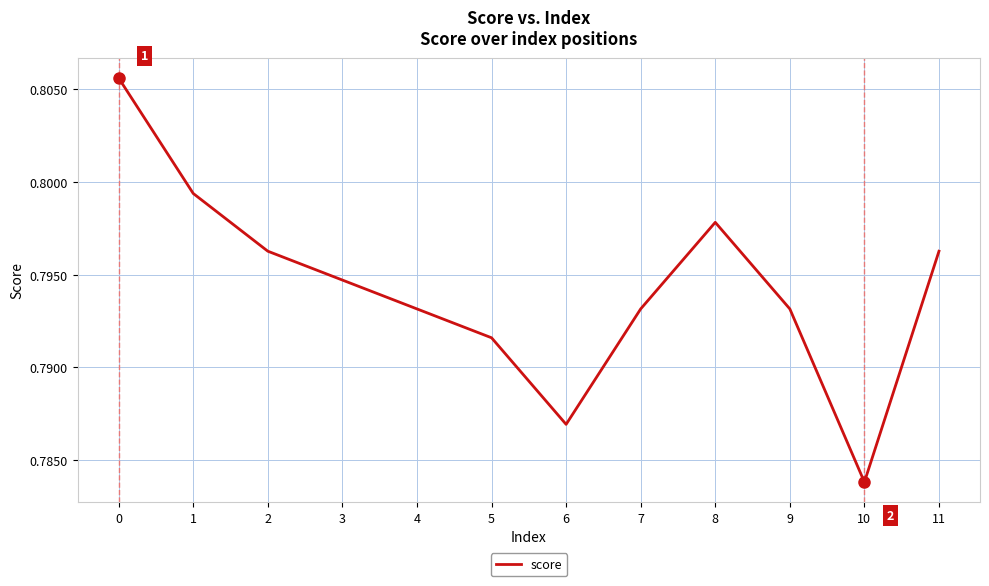

Between 6 and 7, which is larger?

7